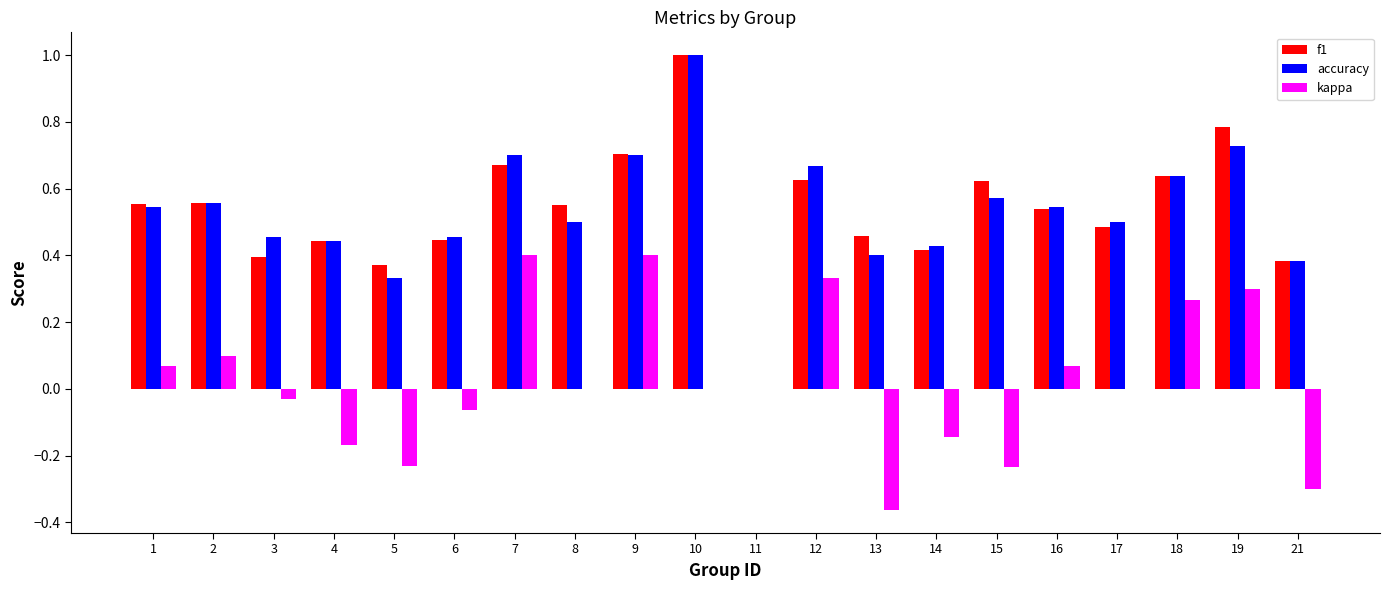

Between 5 and 17, which series saw the biggest shift?

kappa